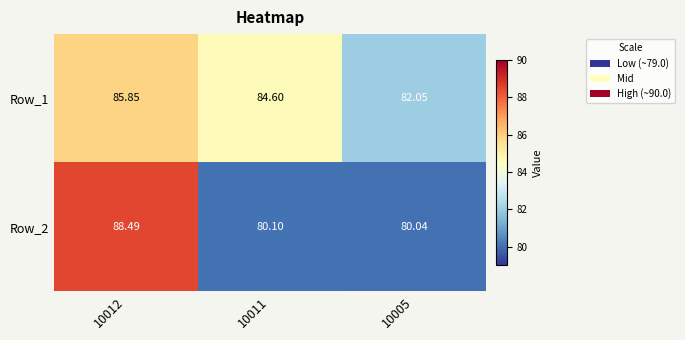

Is the value of Row_1 at 10005 greater than the value of Row_2 at 10005?

Yes